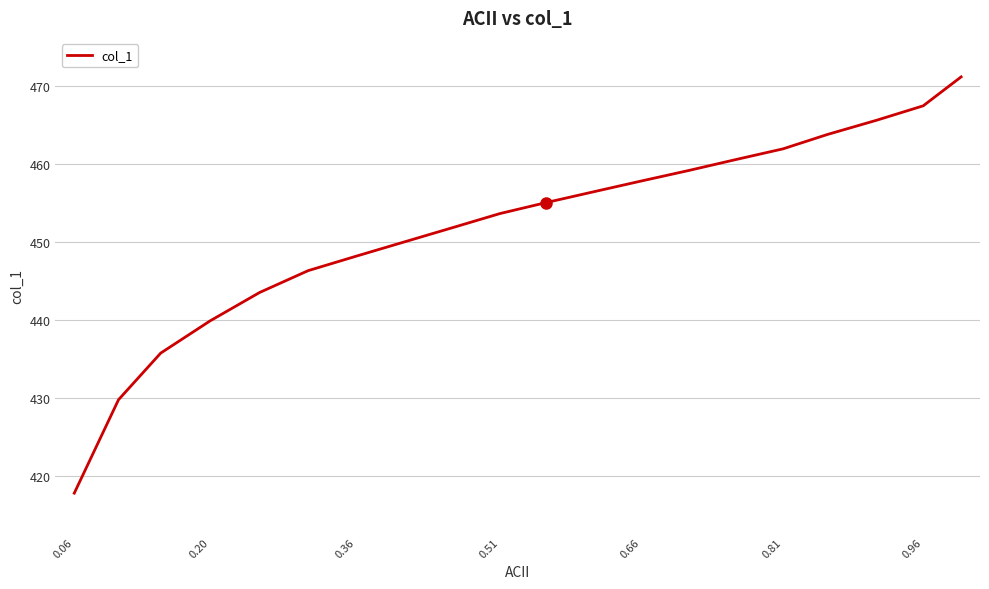

What is the difference between the maximum and minimum values?

53.4